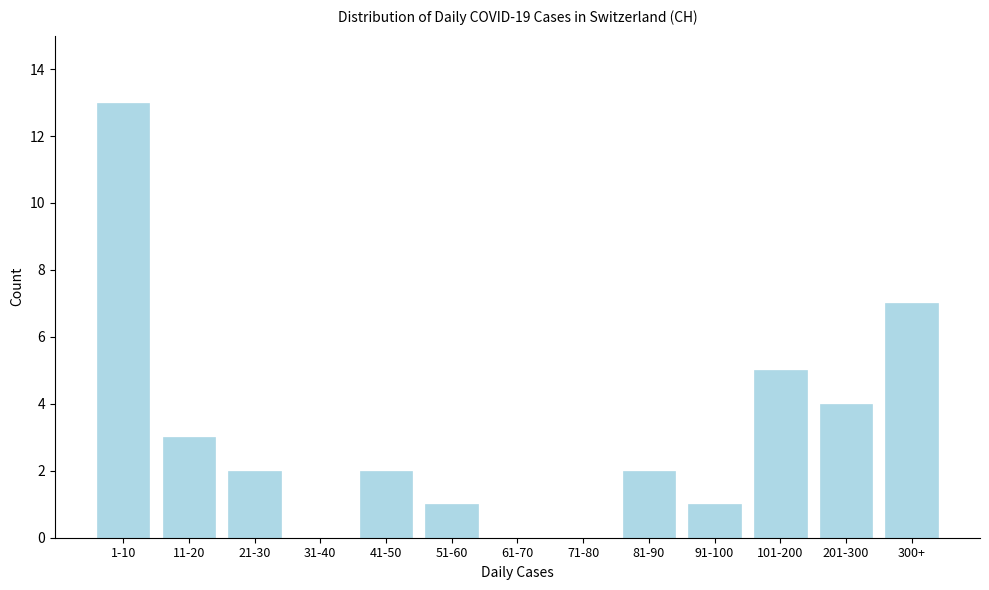

Reading left to right, list all the values displayed in this chart.

1-10=13	11-20=3	21-30=2	31-40=0	41-50=2	51-60=1	61-70=0	71-80=0	81-90=2	91-100=1	101-200=5	201-300=4	300+=7